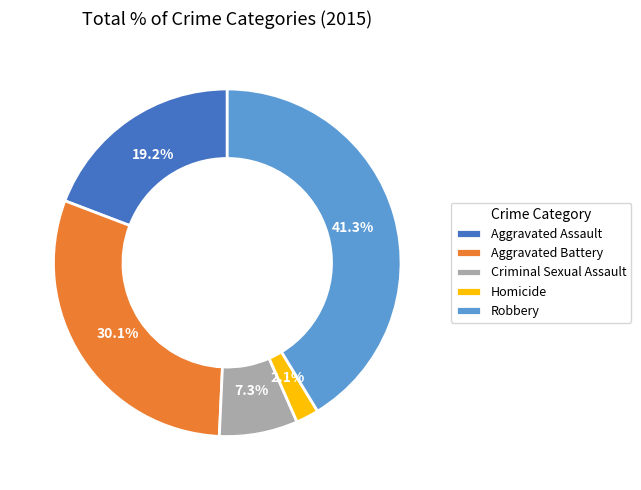

Combined, what portion of the pie is Homicide and Criminal Sexual Assault?

9.4%